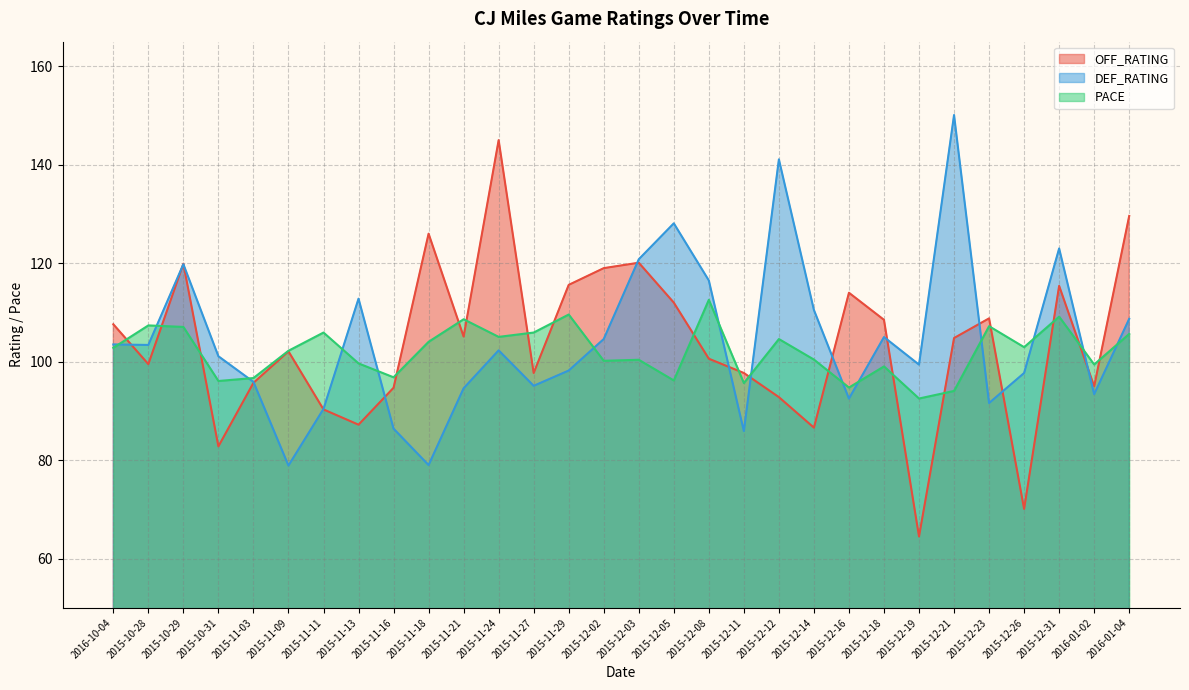

Reading left to right, list all the values displayed in this chart.

OFF_RATING: 107.6	99.5	119.9	82.8	95.7	102.1	90.3	87.2	94.7	126.0	105.1	145.0	97.7	115.6	119.0	120.1	112.0	100.6	97.7	92.8	86.6	114.0	108.5	64.5	104.8	108.8	70.1	115.4	95.0	129.6
DEF_RATING: 103.5	103.4	119.8	101.1	95.9	78.9	90.4	112.8	86.4	79.0	94.6	102.3	95.1	98.2	104.6	120.8	128.1	116.5	85.9	141.1	110.5	92.5	105.0	99.4	150.1	91.6	97.7	123.0	93.4	108.7
PACE: 102.8	107.4	107.1	96.1	96.7	102.2	105.9	99.7	96.8	104.0	108.6	105.0	105.9	109.6	100.2	100.4	96.2	112.6	95.7	104.6	100.4	94.8	99.0	92.5	94.1	107.2	103.0	109.2	99.4	105.6